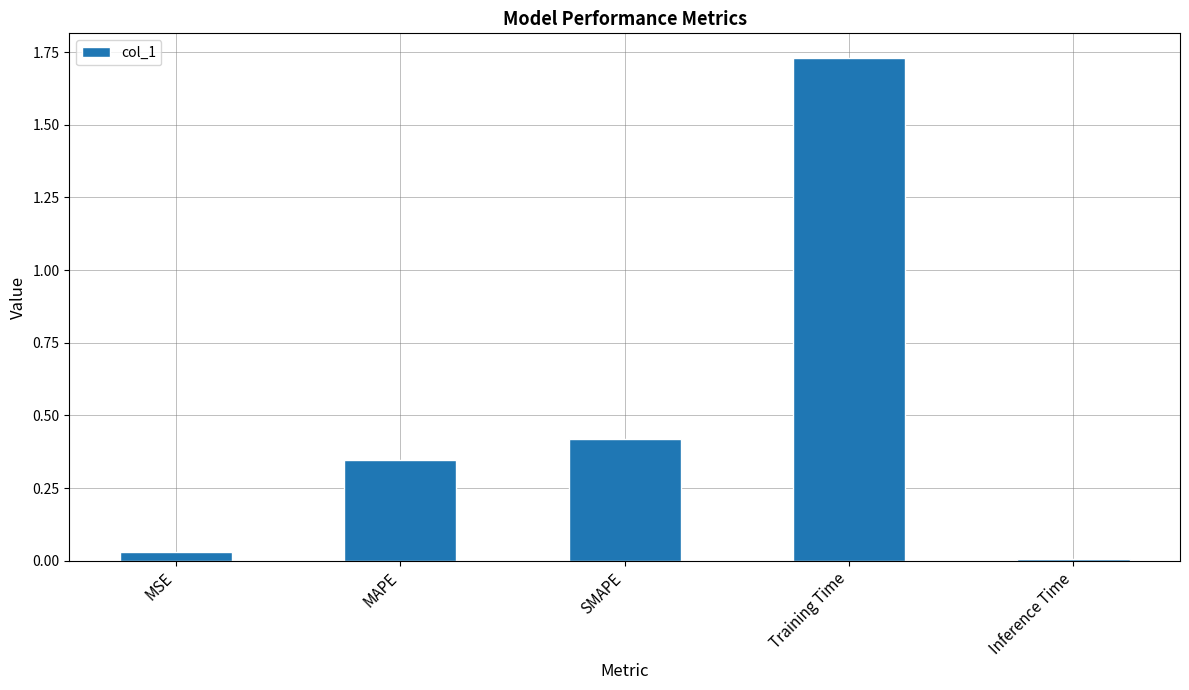

What is the difference between the second highest and minimum values?

0.4